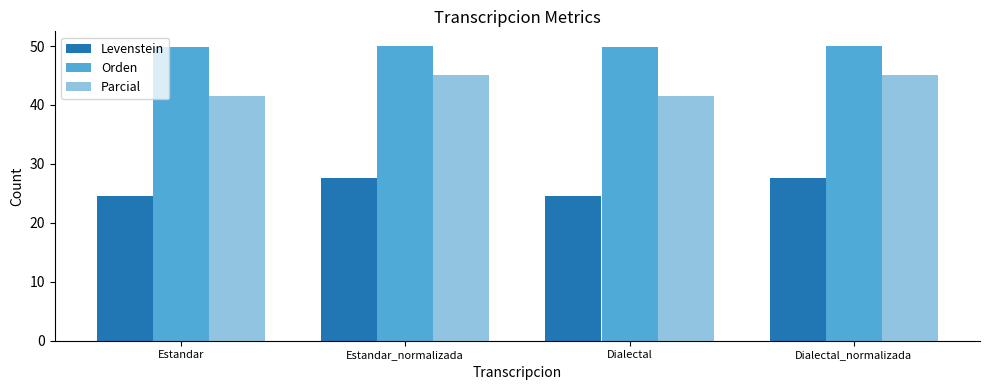

What value does the Orden series have at Estandar_normalizada?

50.0